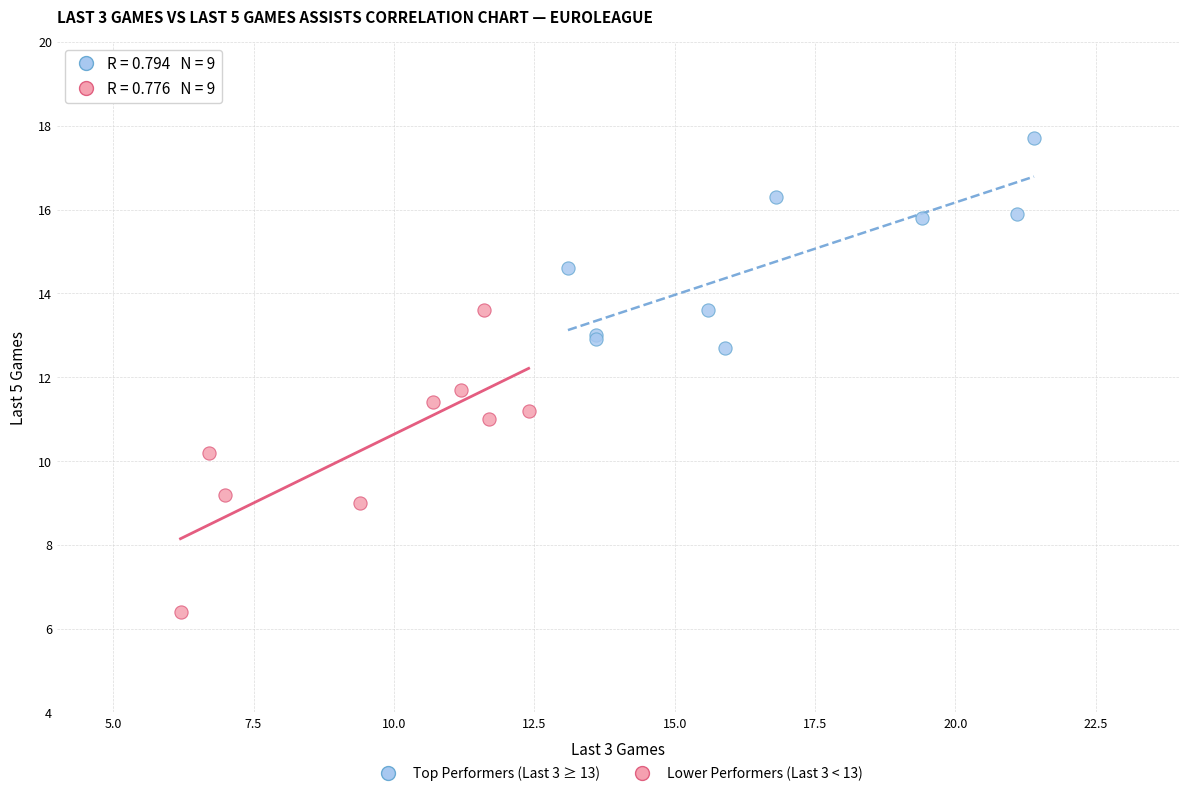

What are all the series names shown in the legend?

Top Performers (Last 3 ≥ 13), Lower Performers (Last 3 < 13)